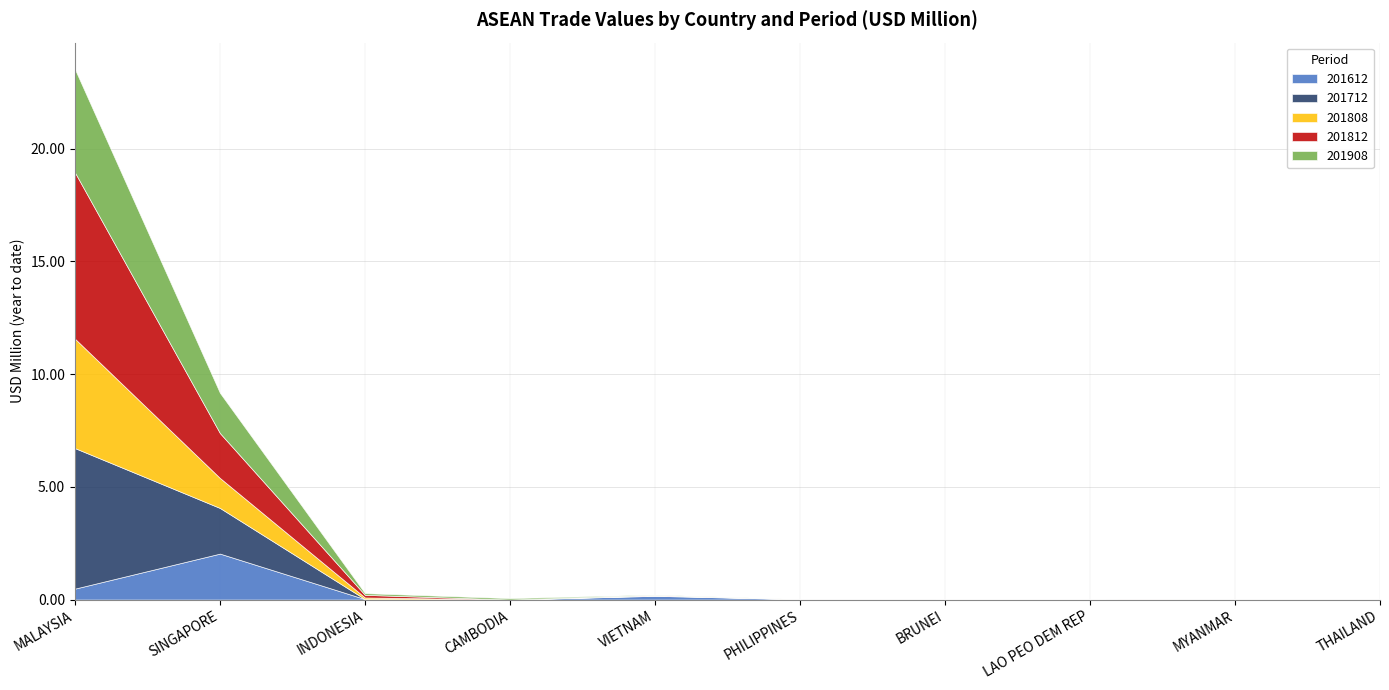

At which category does 201712 reach its first local valley?

CAMBODIA